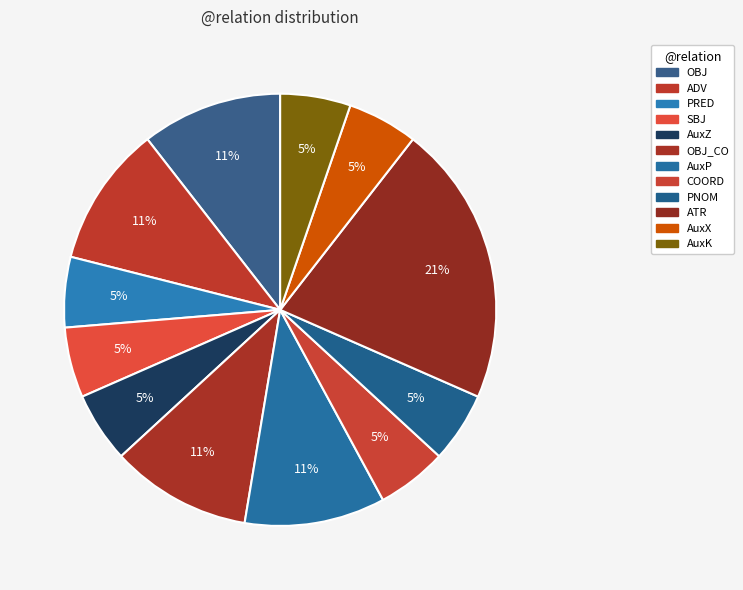

To the nearest percent, what is the average slice percentage?

8%